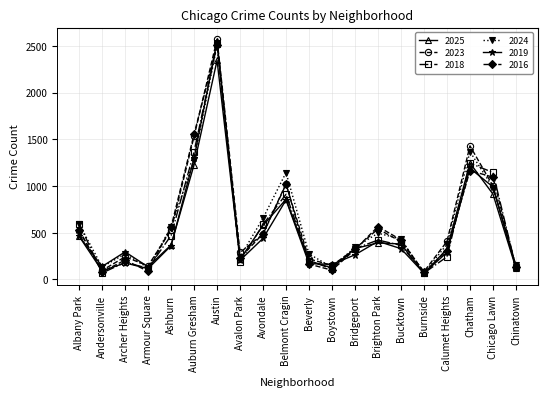

What position from the left is Andersonville?

2